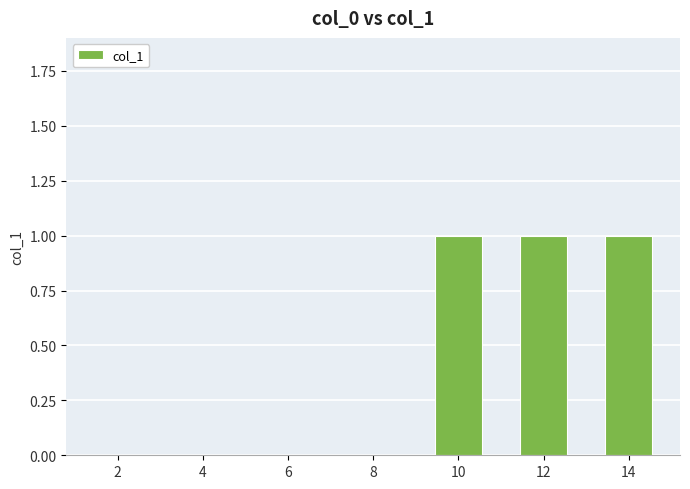

What is the change in value from 4 to 12?

+1